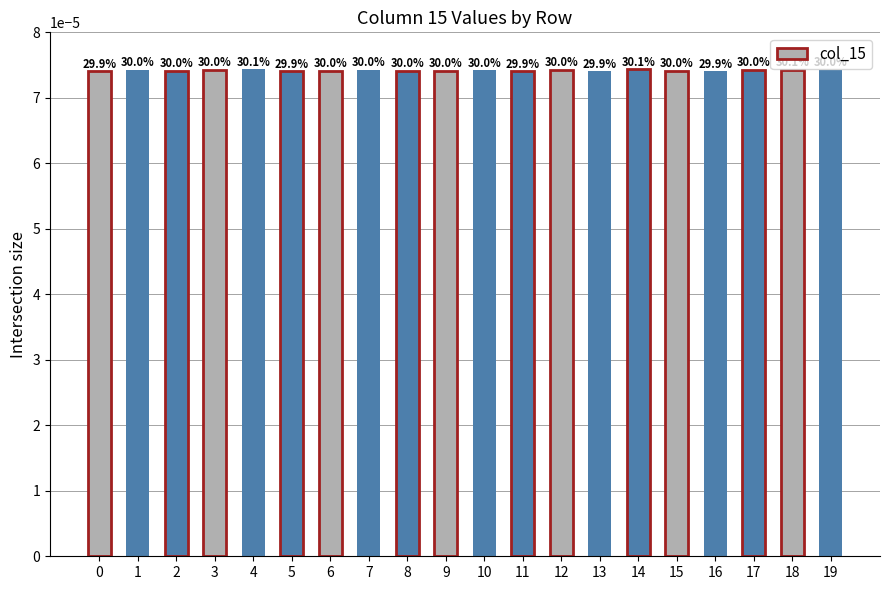

How many values are between 0 and 1?

20